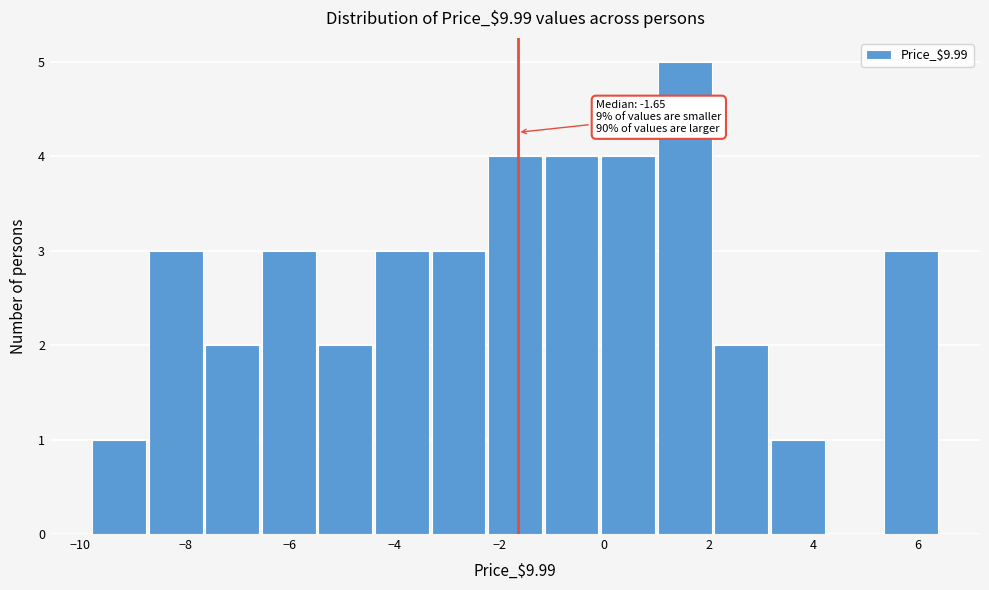

Which range on the x-axis has the tallest bar?

1.00 to 2.08